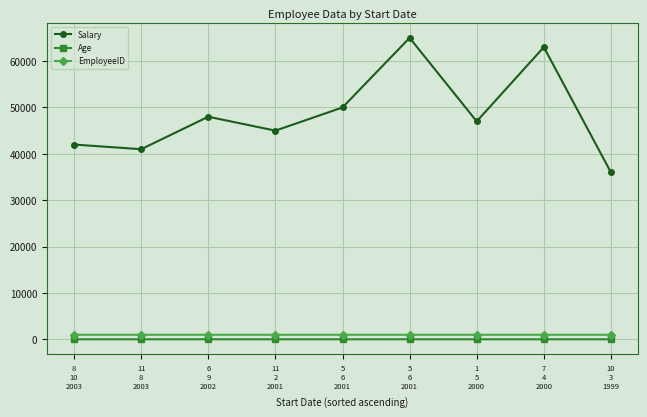

Which series has the widest spread of values?

Salary